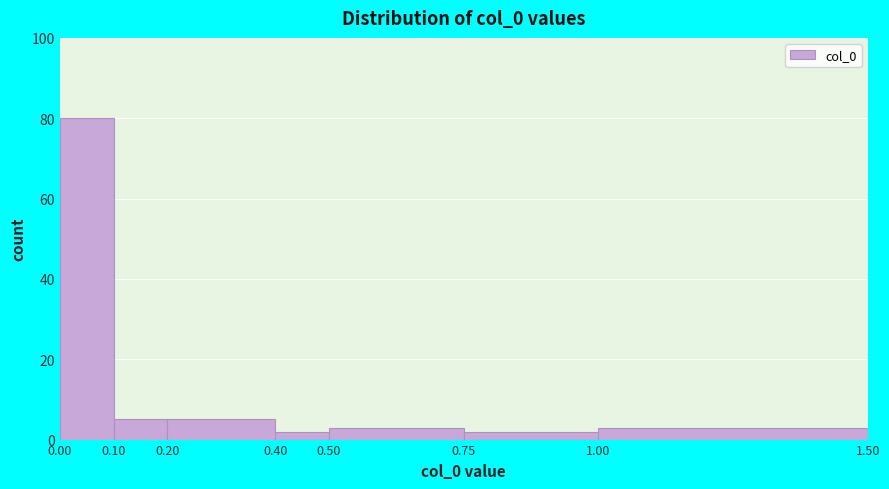

Over which range of the x-axis is the bar tallest?

0.00 to 0.10